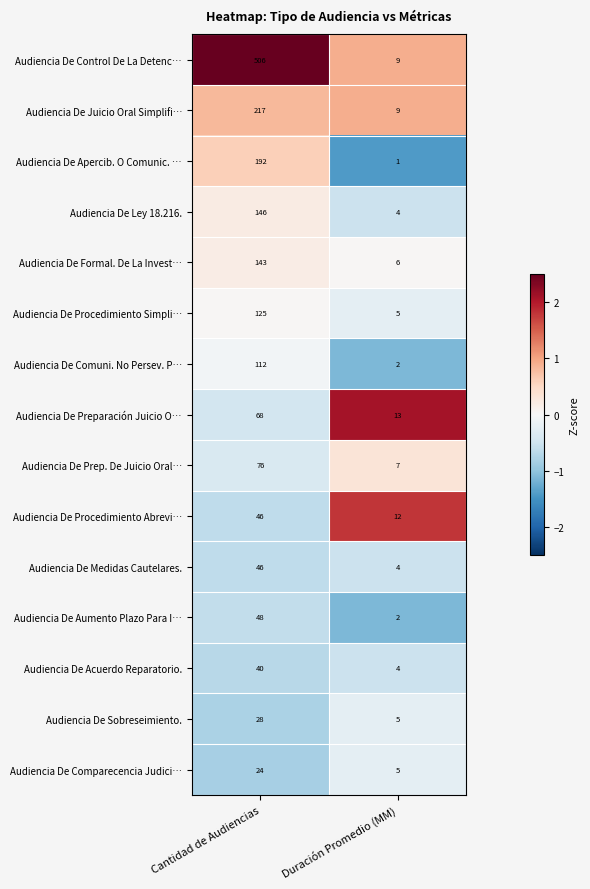

At which category is the sum across all series the highest?

Cantidad de Audiencias